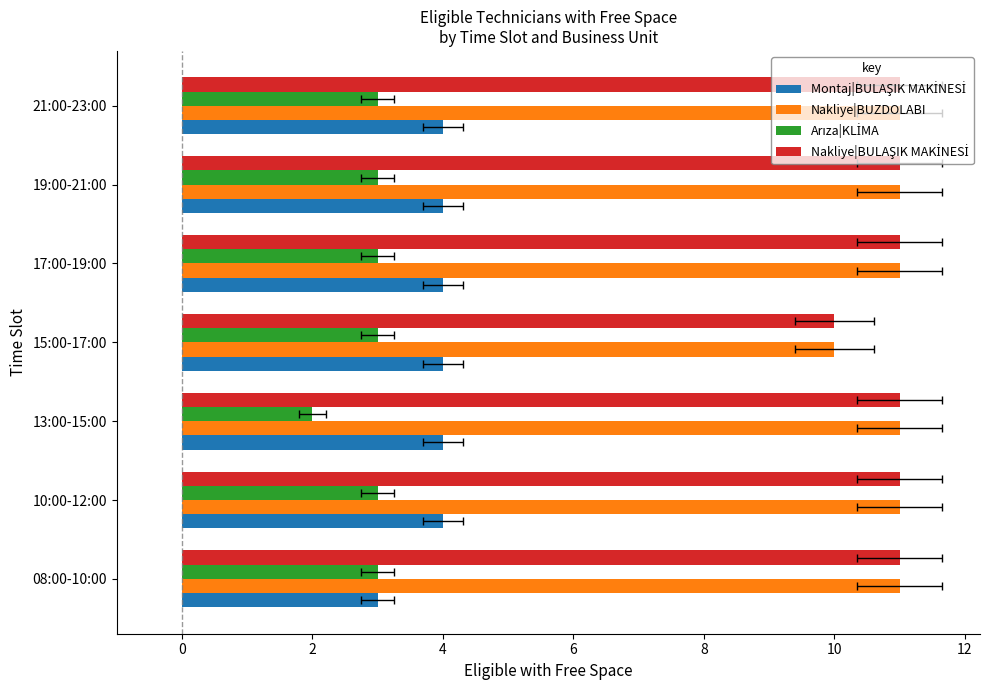

What is the greatest value displayed?

11